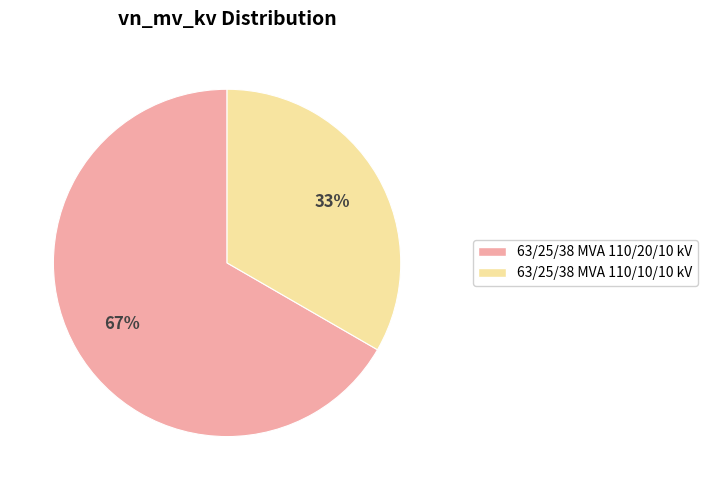

What is the ratio of the value at 63/25/38 MVA 110/10/10 kV to the value at 63/25/38 MVA 110/20/10 kV?

0.5